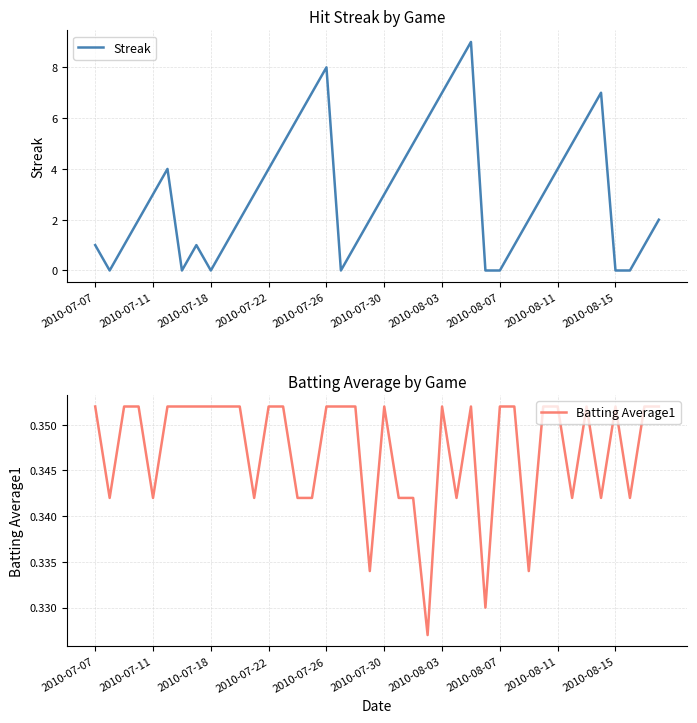

Between 17 and 34, which is larger?

34